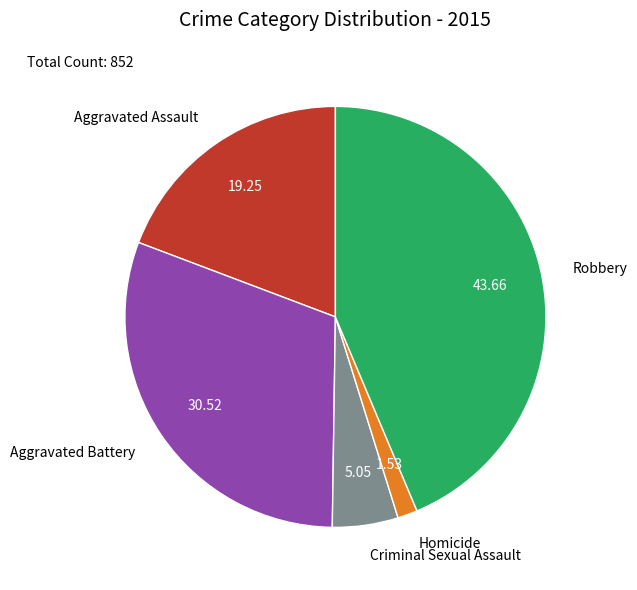

Is the sum of Aggravated Battery and Homicide greater than half?

No